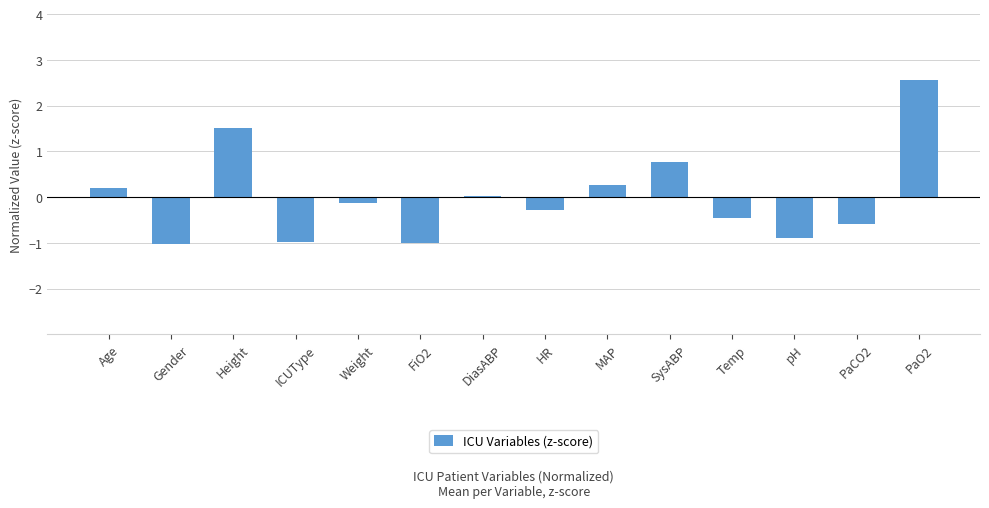

Which category has the highest value across all series?

PaO2